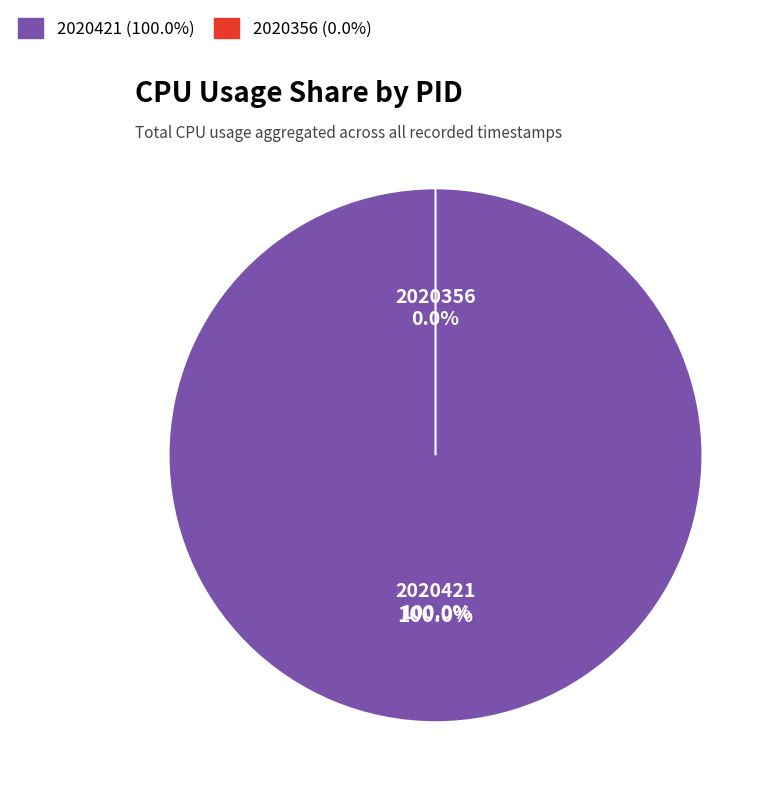

Rank the categories by value from highest to lowest.

2020421, 2020356